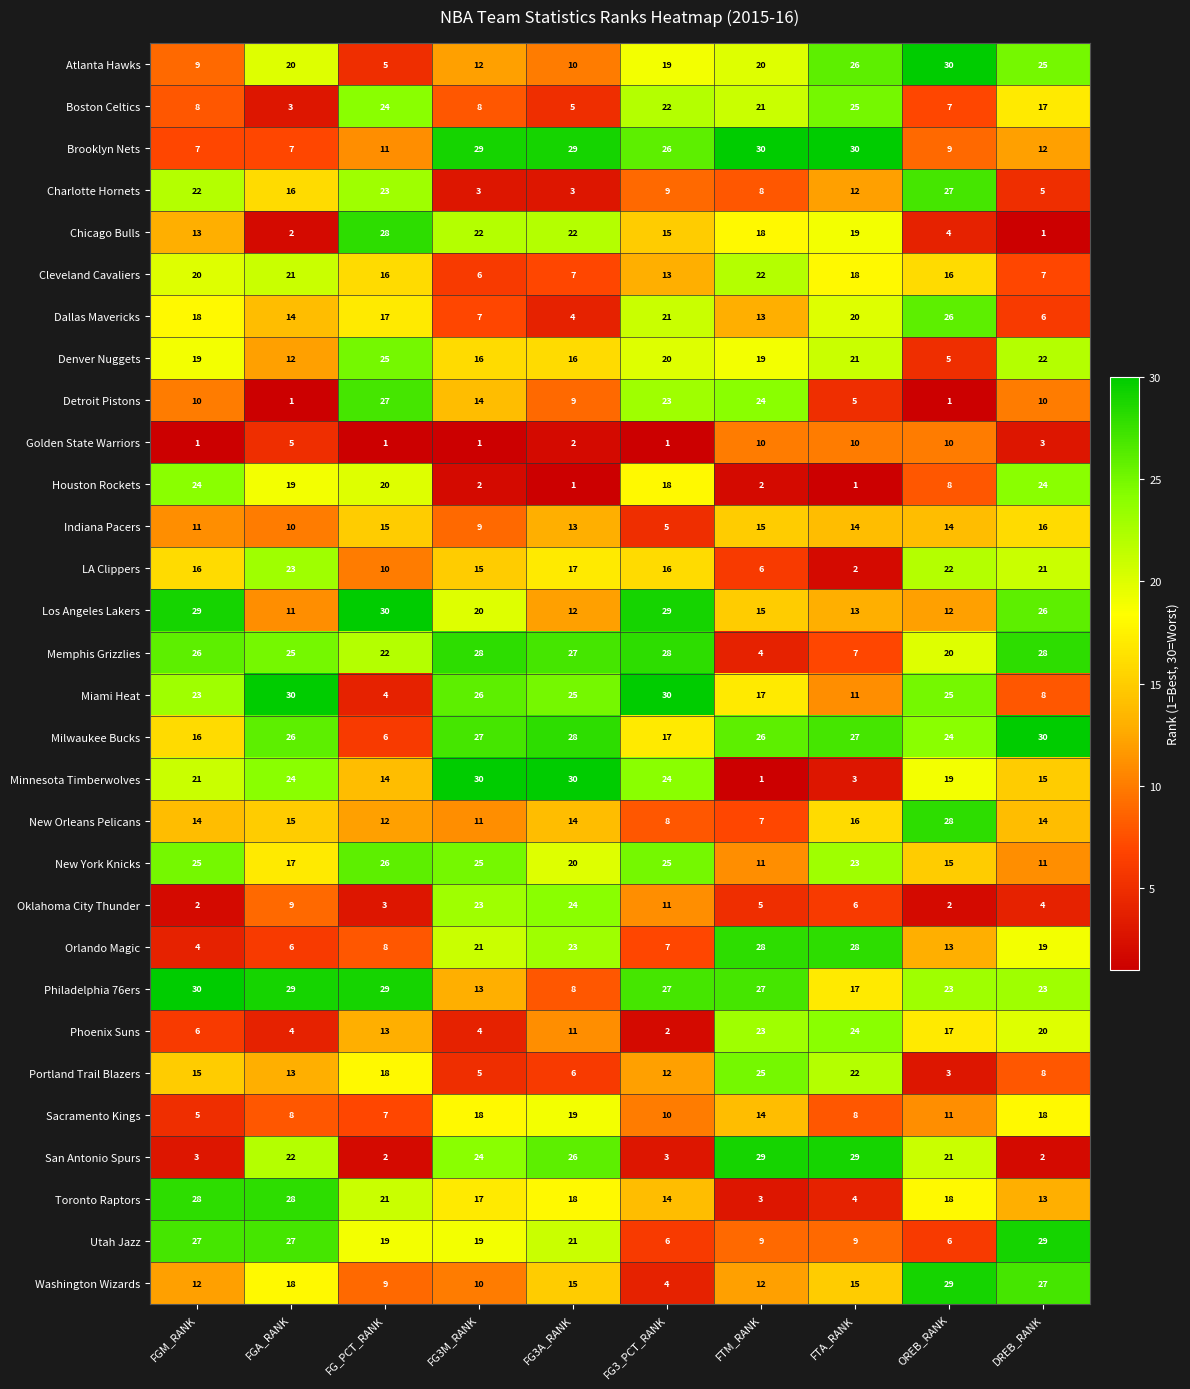

Is it true that Phoenix Suns equals 13 at FG_PCT_RANK?

True